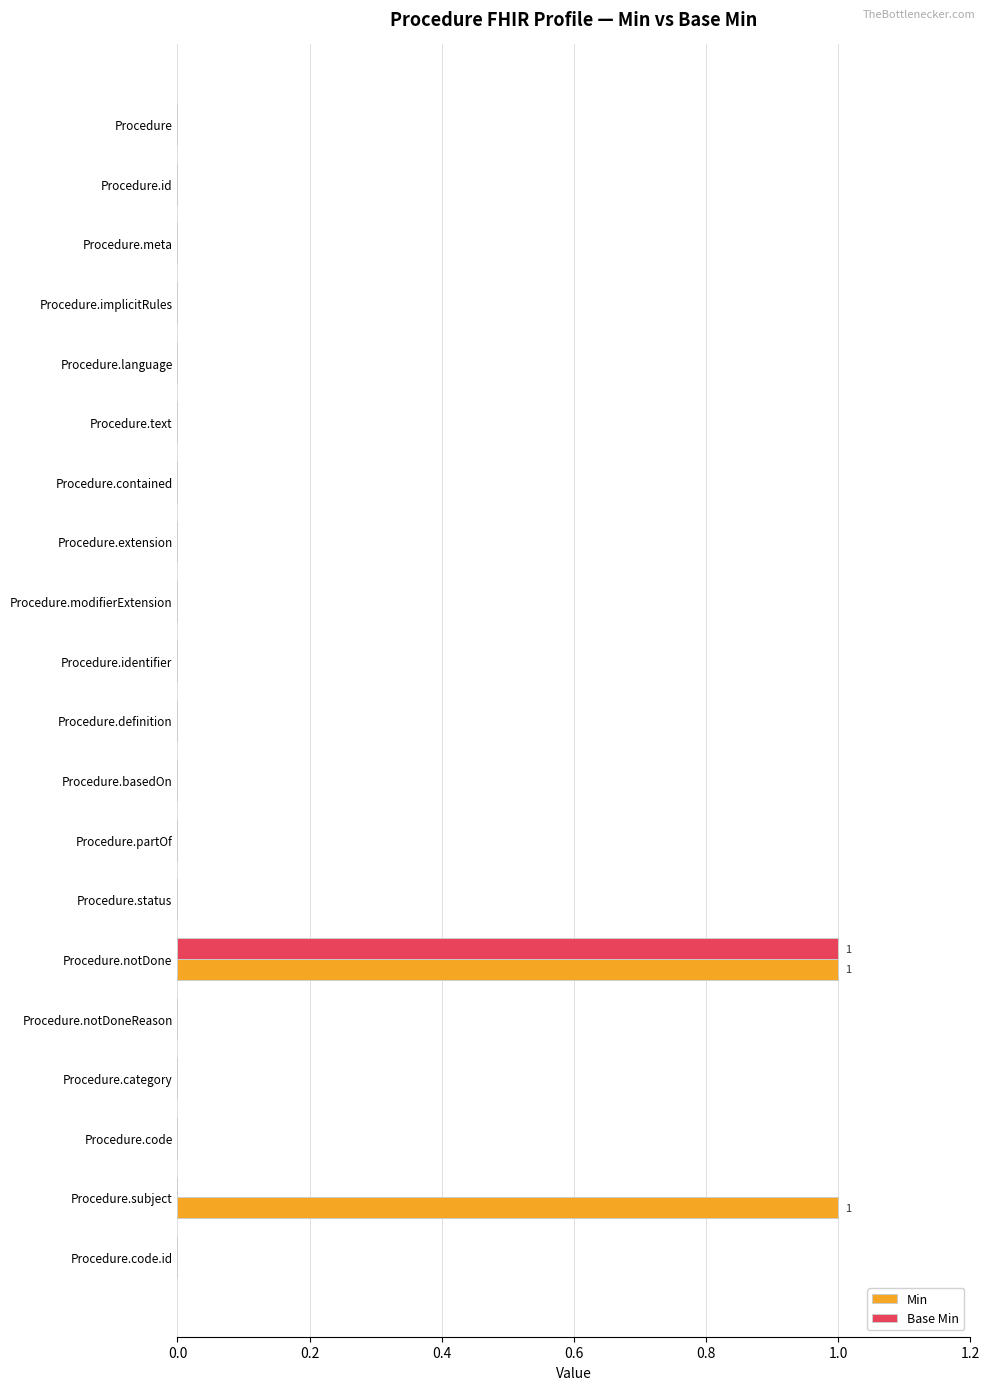

At which category is the sum across all series the highest?

Procedure.notDone